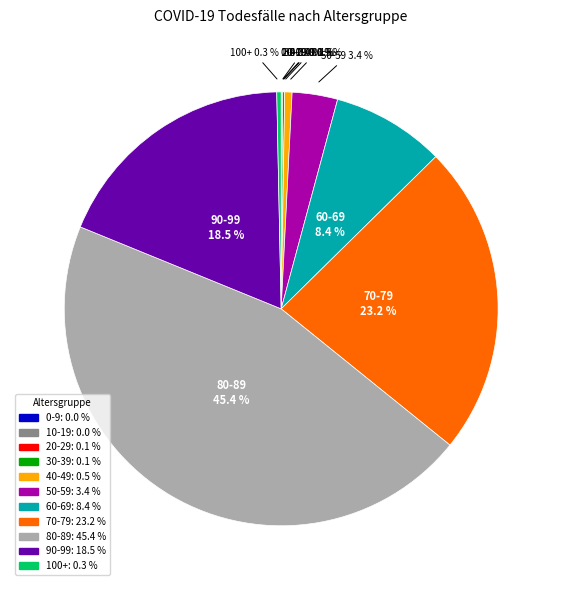

Does any single category account for the majority?

No